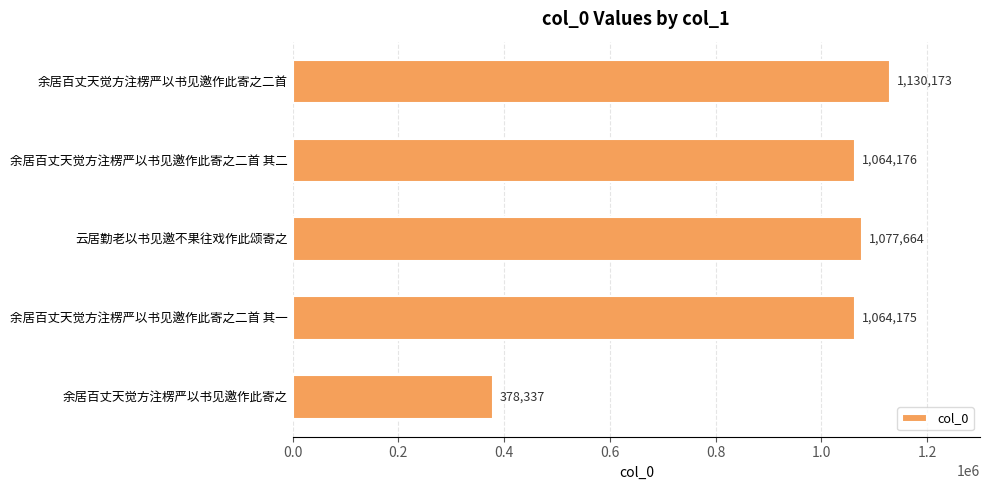

What is the label of the 4th bar from the top?

余居百丈天觉方注楞严以书见邀作此寄之二首 其一